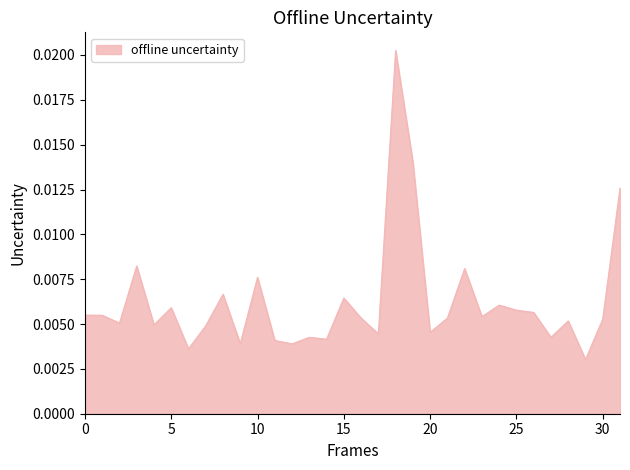

Does the chart display data point markers on the line(s)?

No